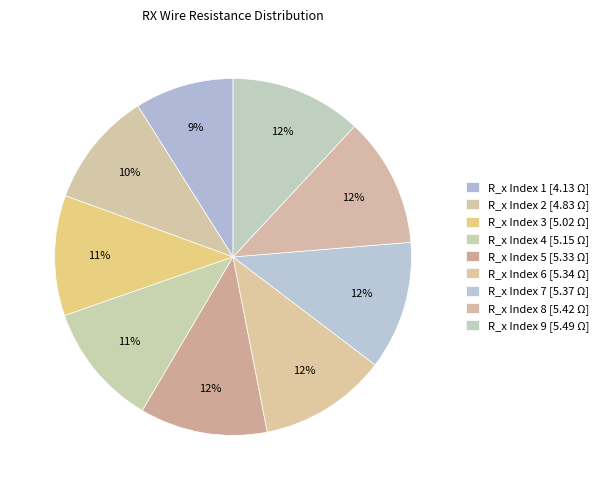

To the nearest percent, what is the difference between the largest and smallest slice percentages?

3%